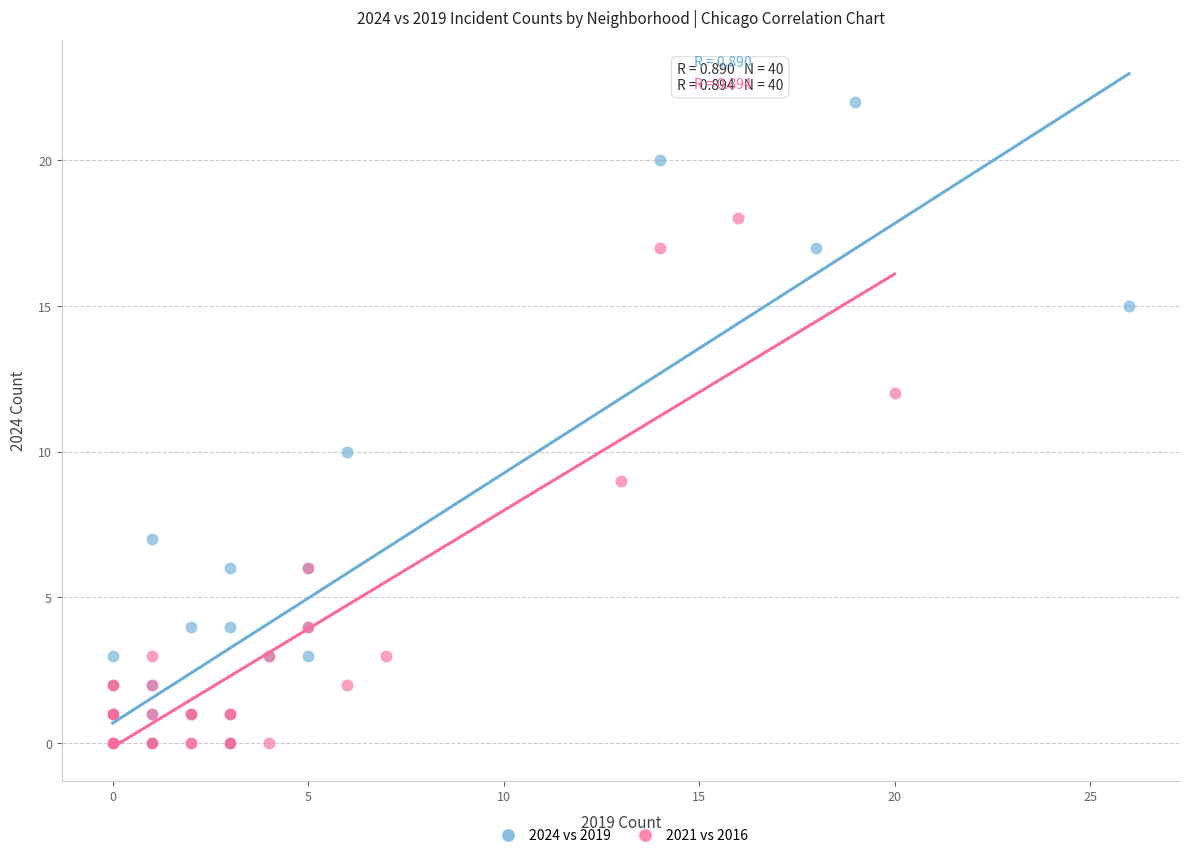

Which series contains the highest Y value?

2024 vs 2019